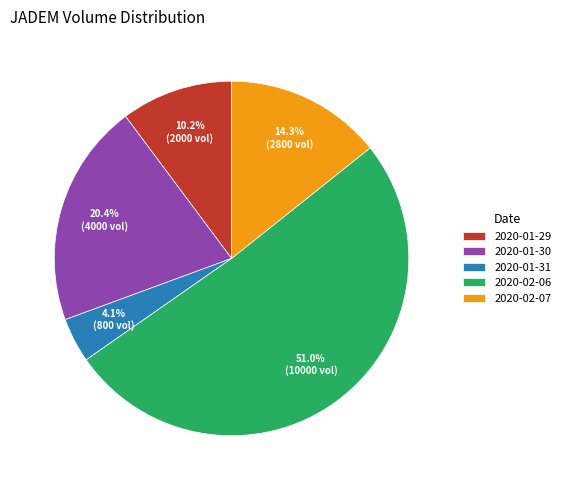

To the nearest percent, what is the combined percentage of 2020-02-07 and 2020-01-30?

35%